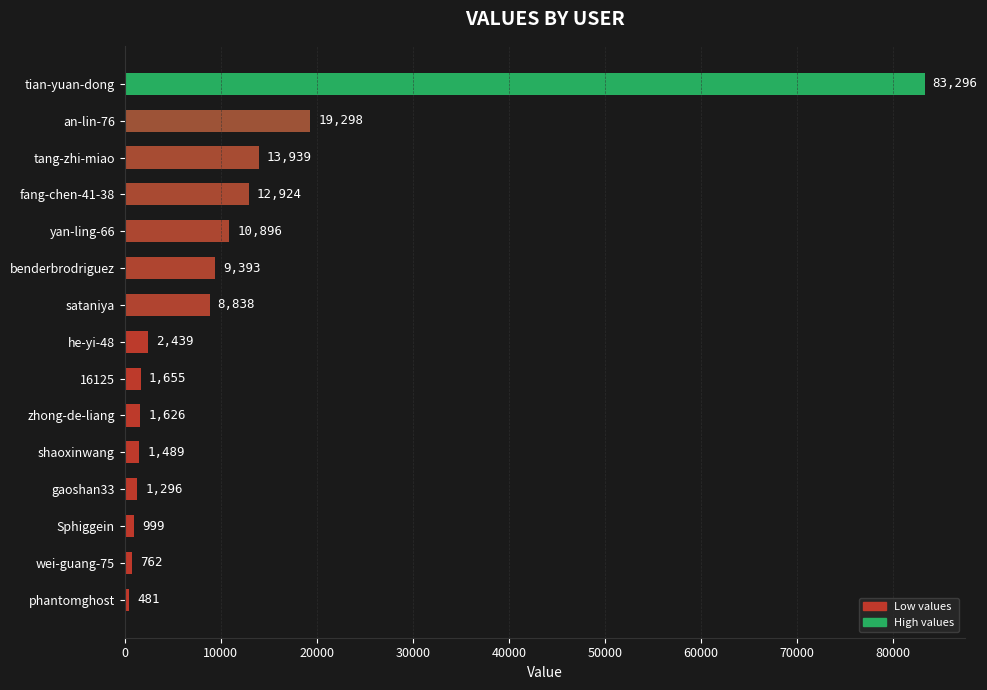

Reading top to bottom, transcribe all the data shown in this chart.

83296	19298	13939	12924	10896	9393	8838	2439	1655	1626	1489	1296	999	762	481